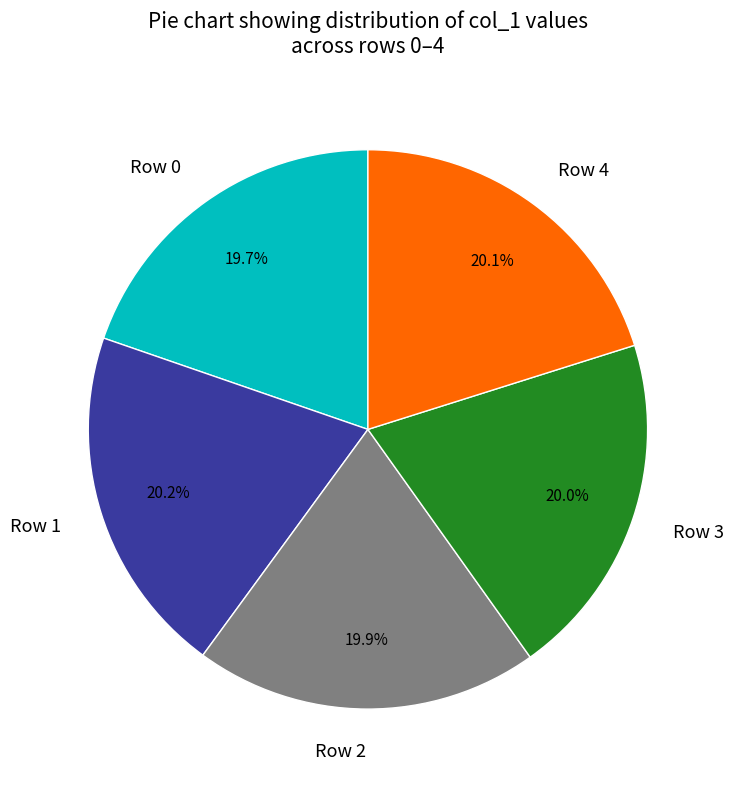

True or false: Row 0 accounts for 32% of the total.

False